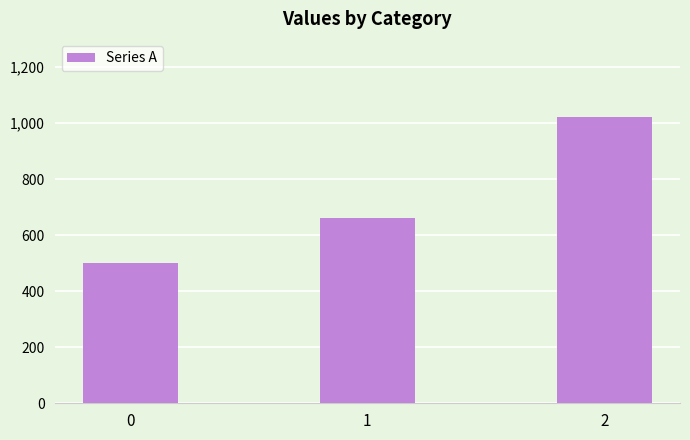

What is the average value?

727